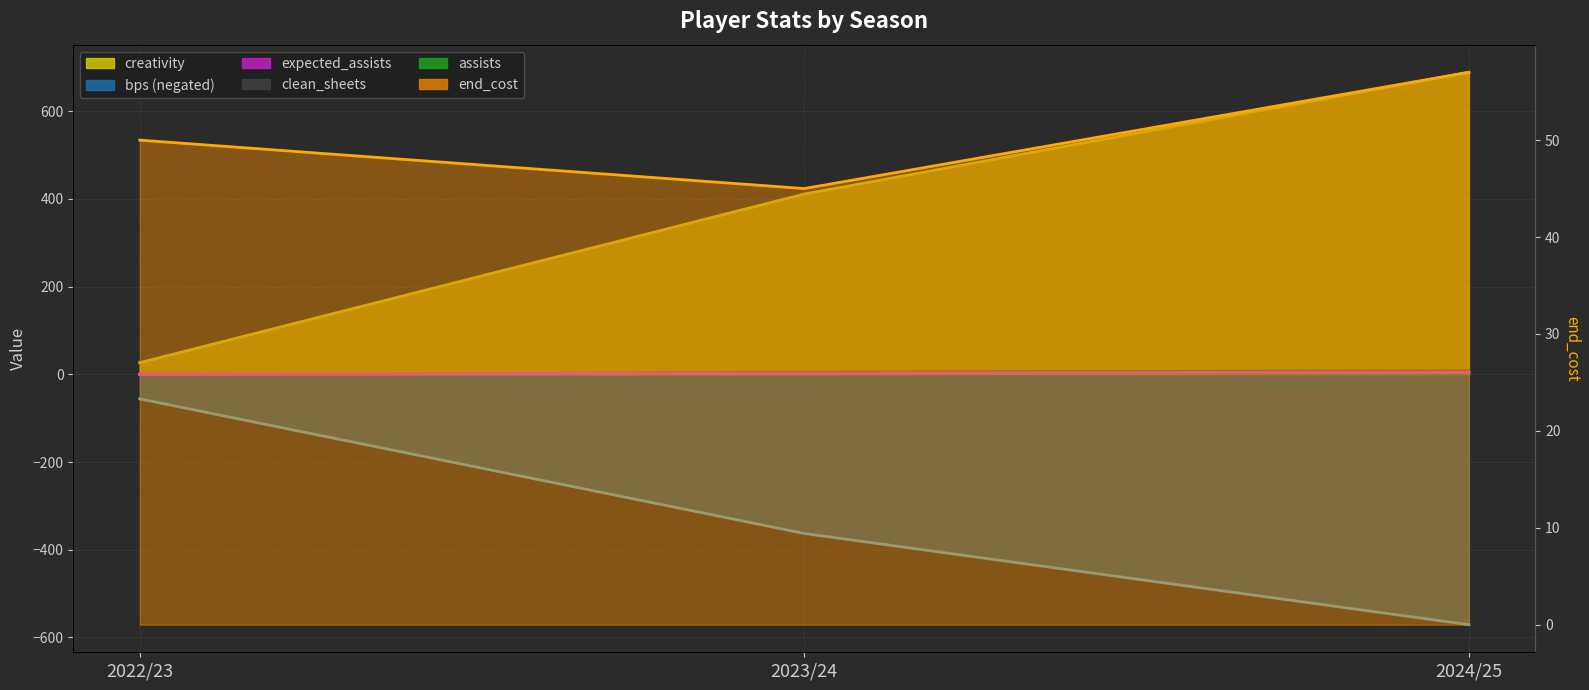

True or false: assists has a value of 688.9 at 2024/25.

True